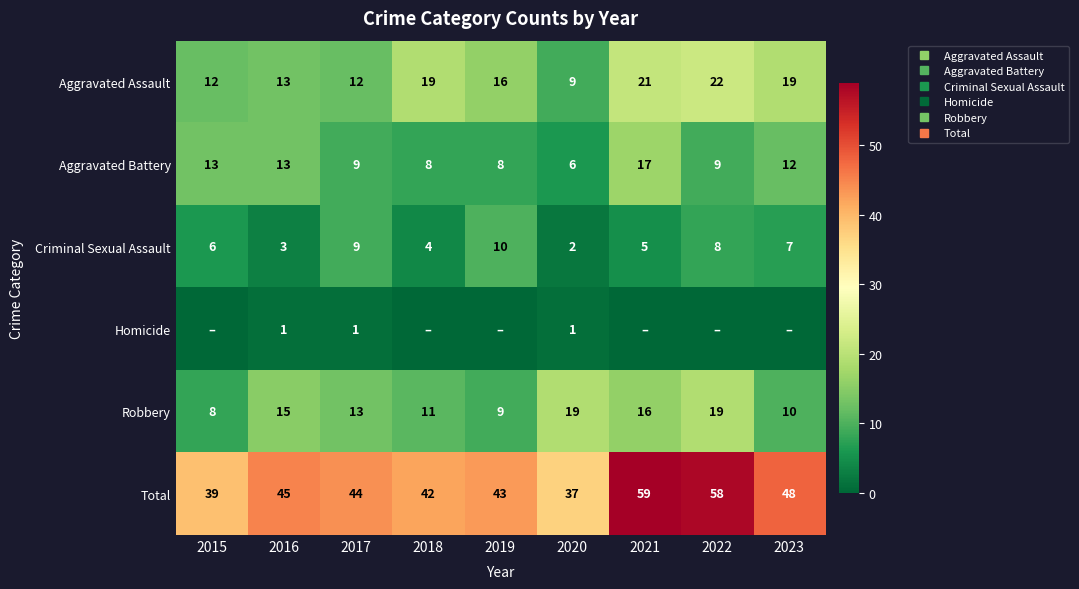

At how many categories does at least one series exceed 10?

9